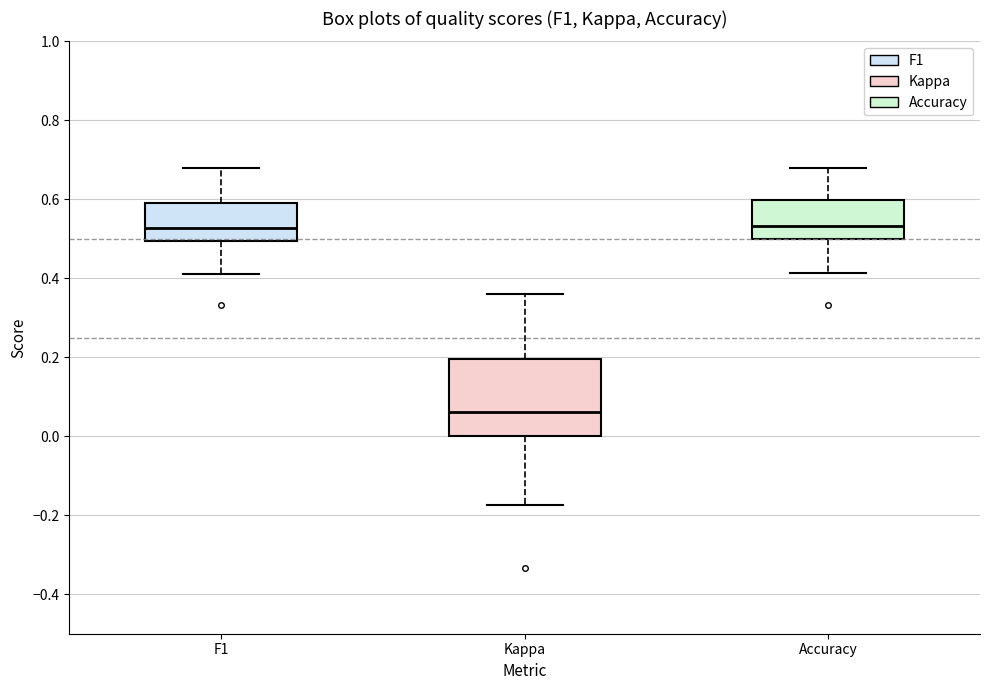

Which box is the tallest, from its lower edge to its upper edge?

Kappa